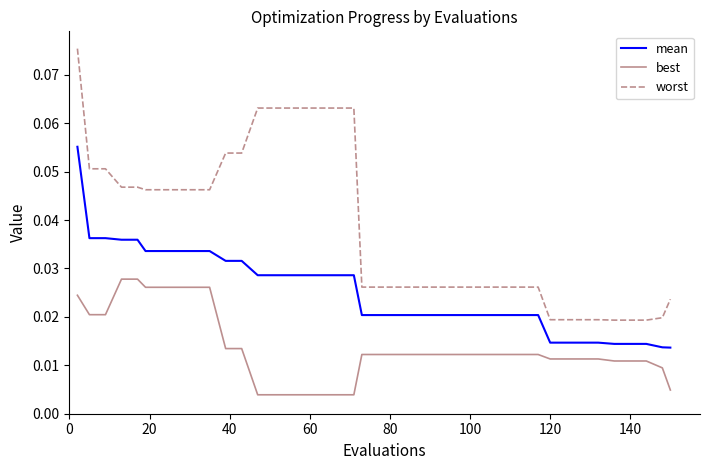

What are all the series names shown in the legend?

mean, best, worst